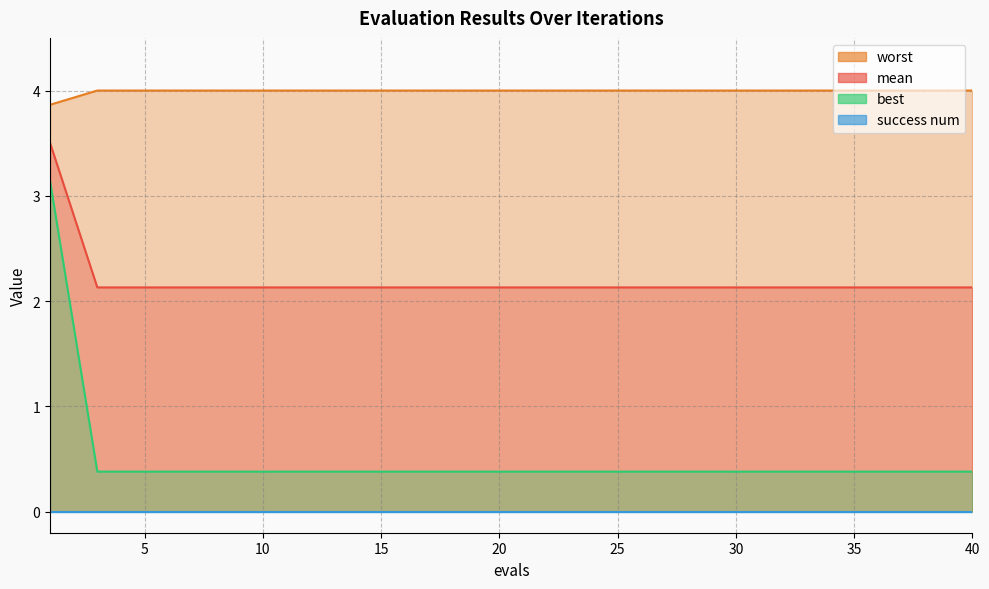

True or false: mean has more than 0 points higher than both neighbors.

False